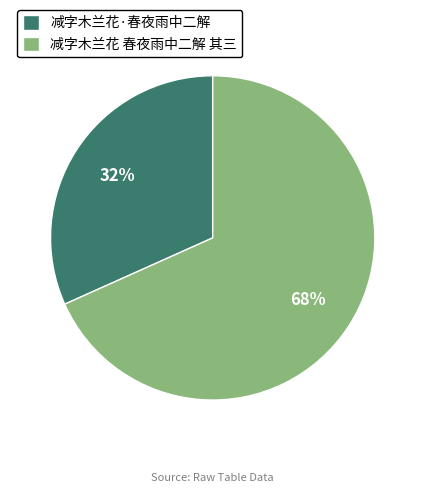

Does any single category account for the majority?

Yes